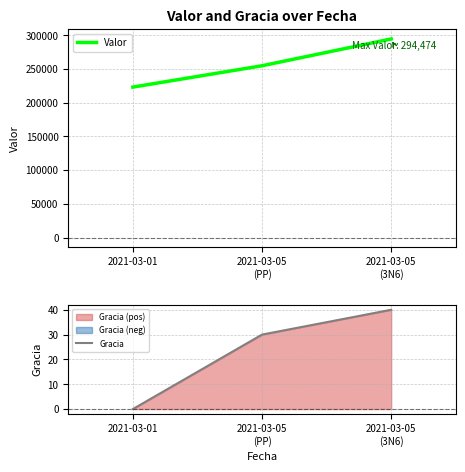

The Gracia series shows 40.0 at 2021-03-05
(3N6). True or false?

True